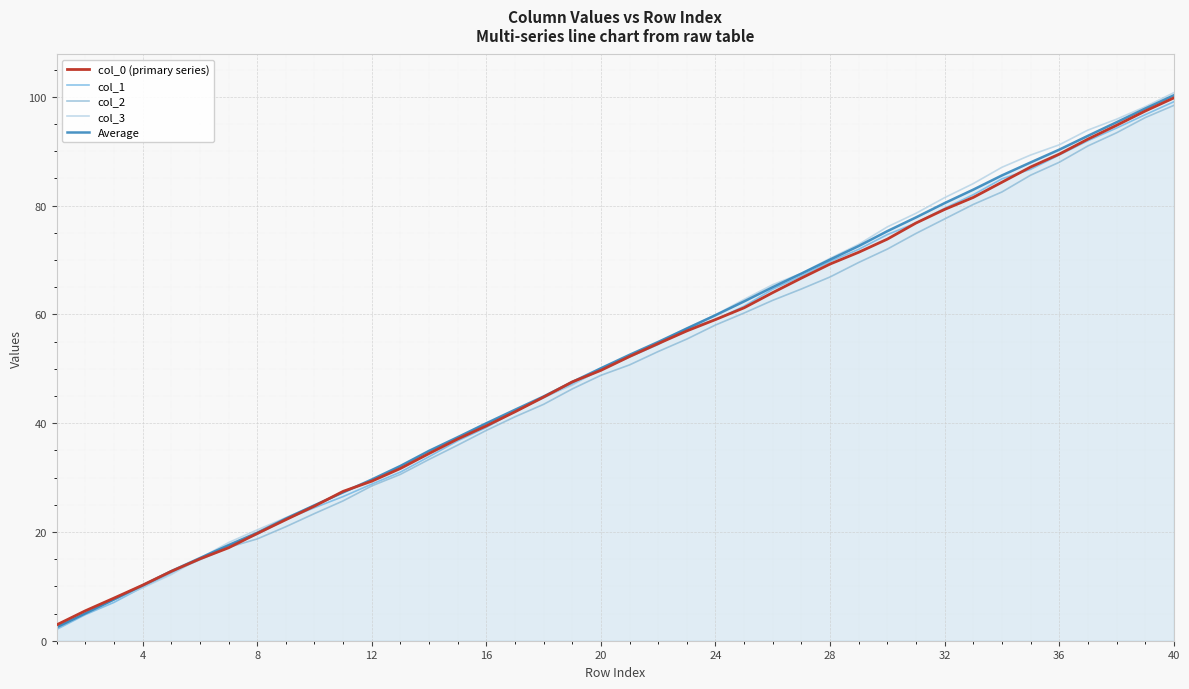

At which category is the sum across all series the highest?

40